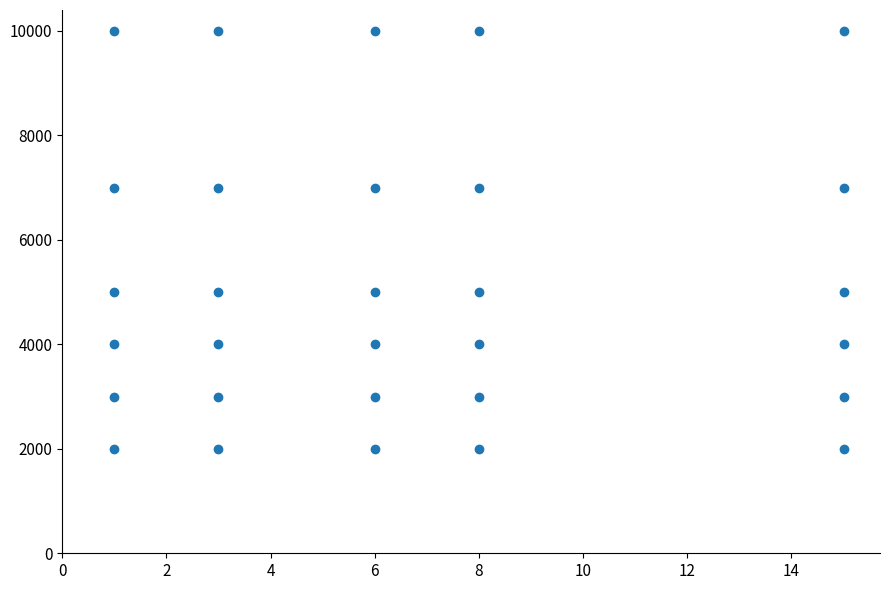

What is the range of Y values (max minus min)?

8000